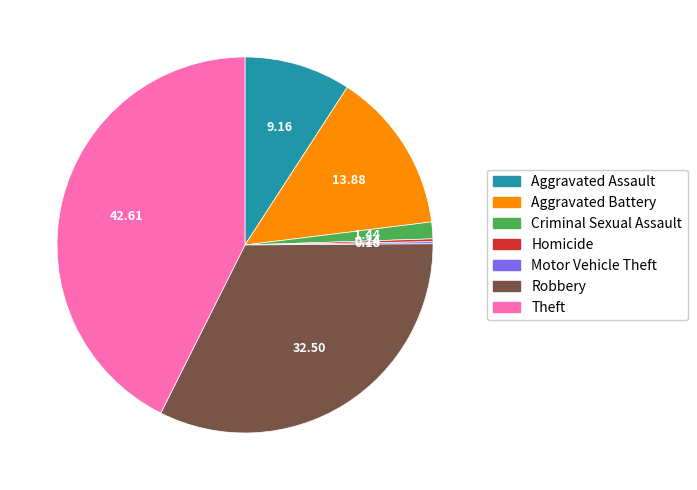

What is the largest slice in the pie chart?

Theft